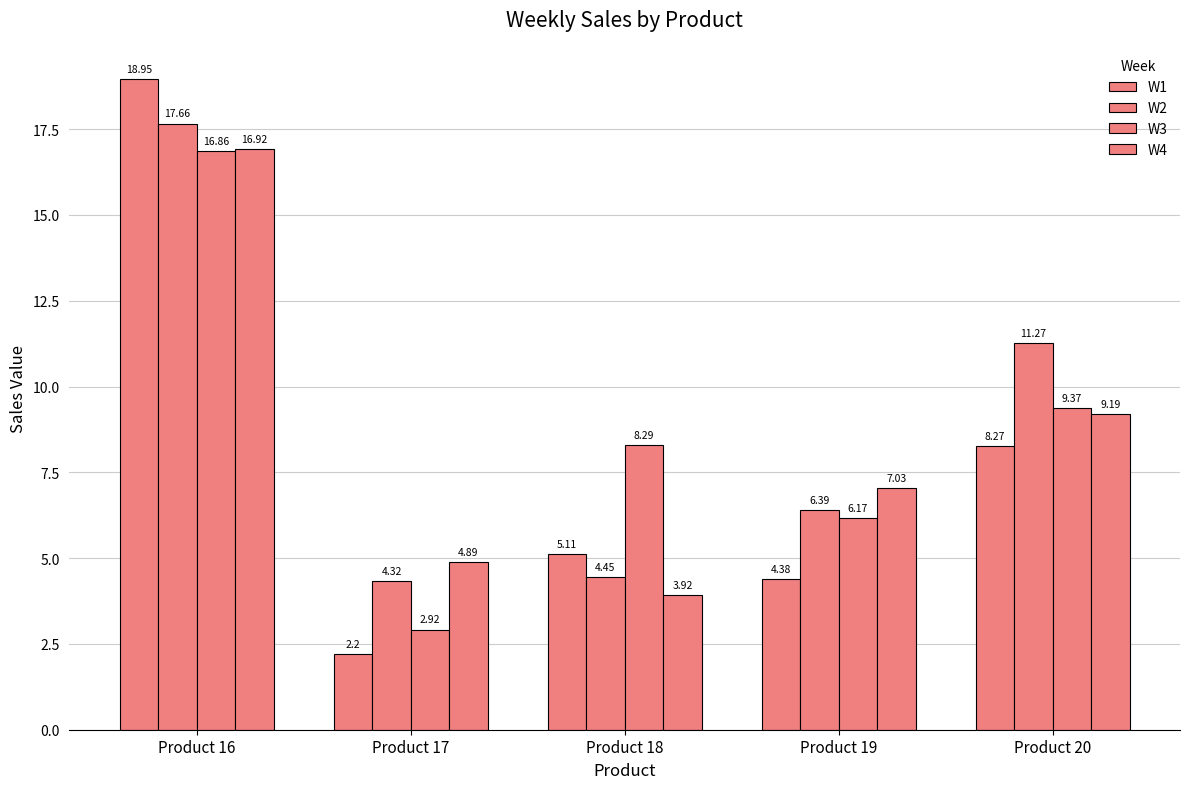

True or false: W1 has a value of 2.2 at Product 17.

True